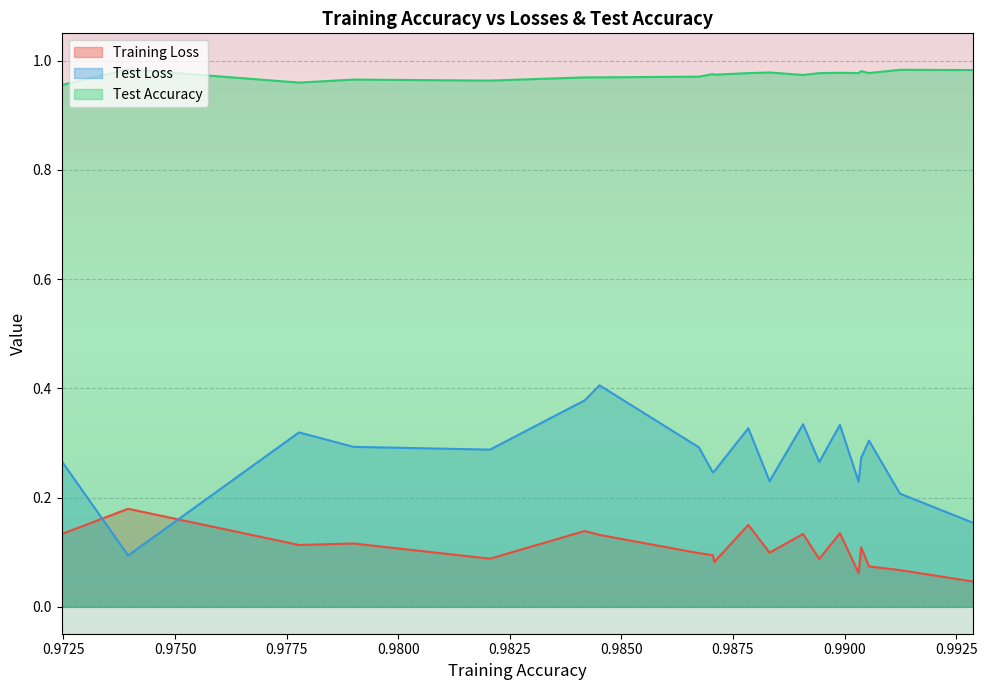

How many Test Accuracy values are between 0 and 1?

20